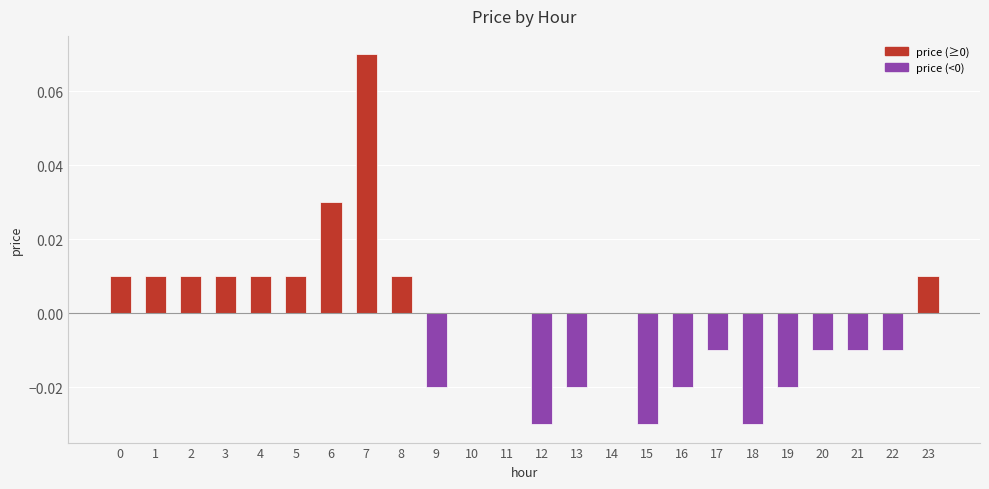

Which has a higher value, 9 or 5?

5